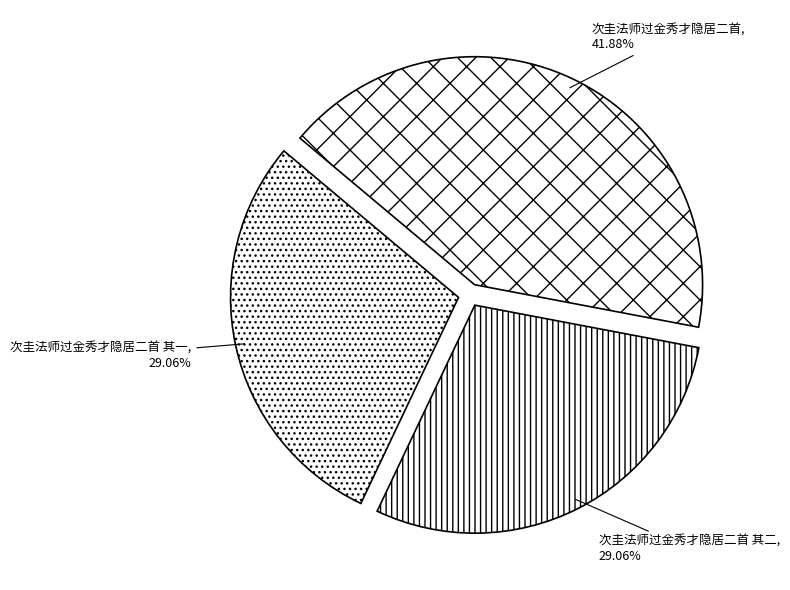

To the nearest percent, what is the average slice percentage?

33%